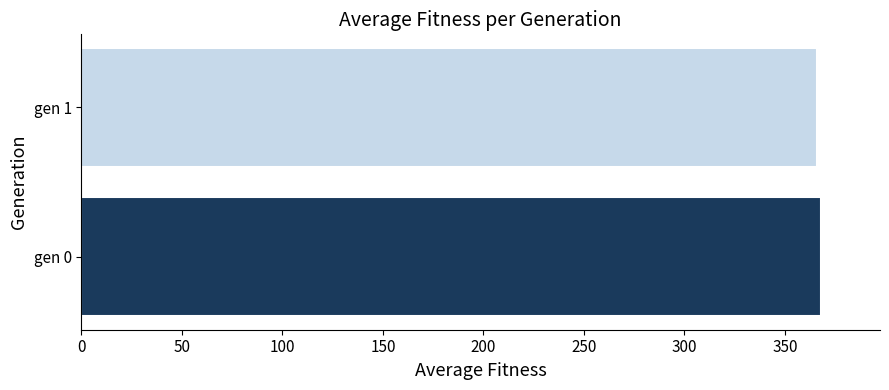

Reading top to bottom, list all the values displayed in this chart.

366.1	367.9